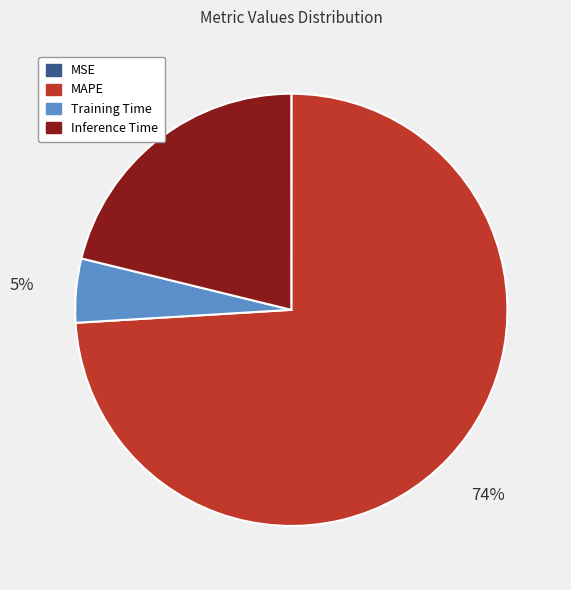

To the nearest percent, what is the difference between the largest and smallest slice percentages?

74%